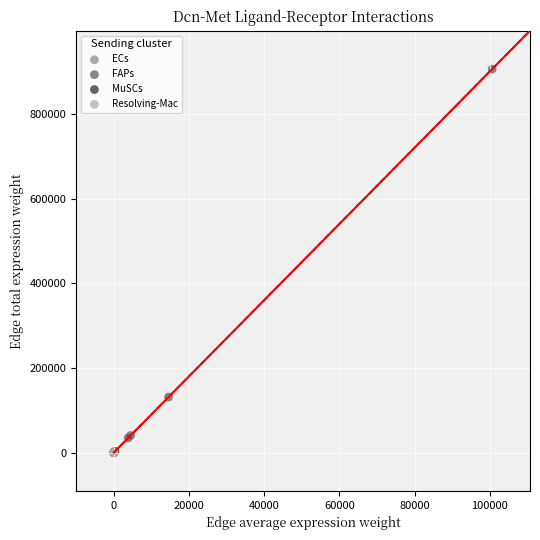

Which series has the largest Y range (max minus min)?

FAPs